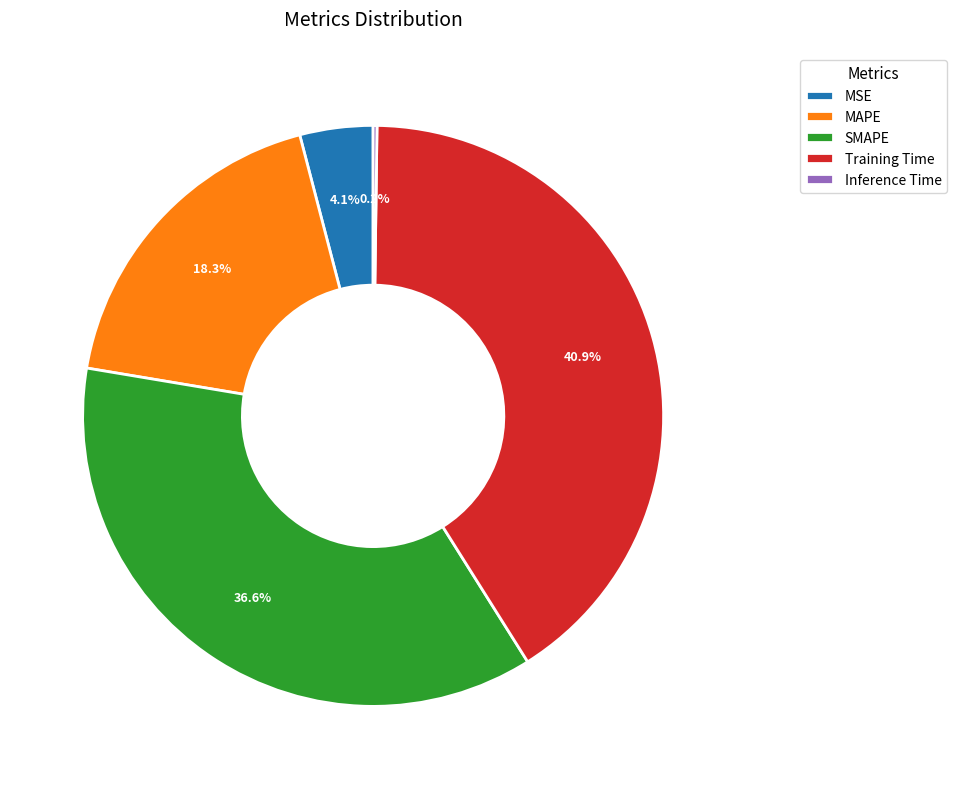

Which slice is the largest?

Training Time